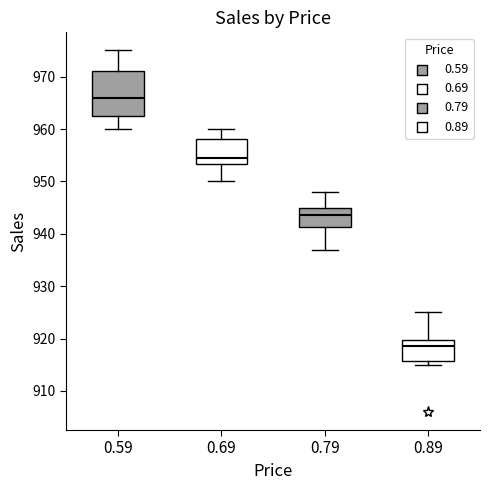

Reading left to right, transcribe this box plot: for each box, give where its median line is, the range the box spans, and where its two whiskers end, as read against the y-axis. The values are not printed on the chart, so give them approximately, as read against the axis.

0.59: median 966, box 963 to 971, whiskers 960 to 975
0.69: median 955, box 953 to 958, whiskers 950 to 960
0.79: median 944, box 941 to 945, whiskers 937 to 948
0.89: median 919, box 916 to 920, whiskers 915 to 925